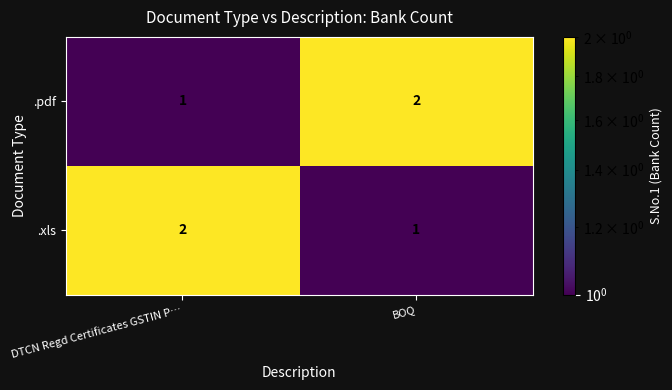

At DTCN Regd Certificates GSTIN P…, list the series in order from largest to smallest.

.xls, .pdf